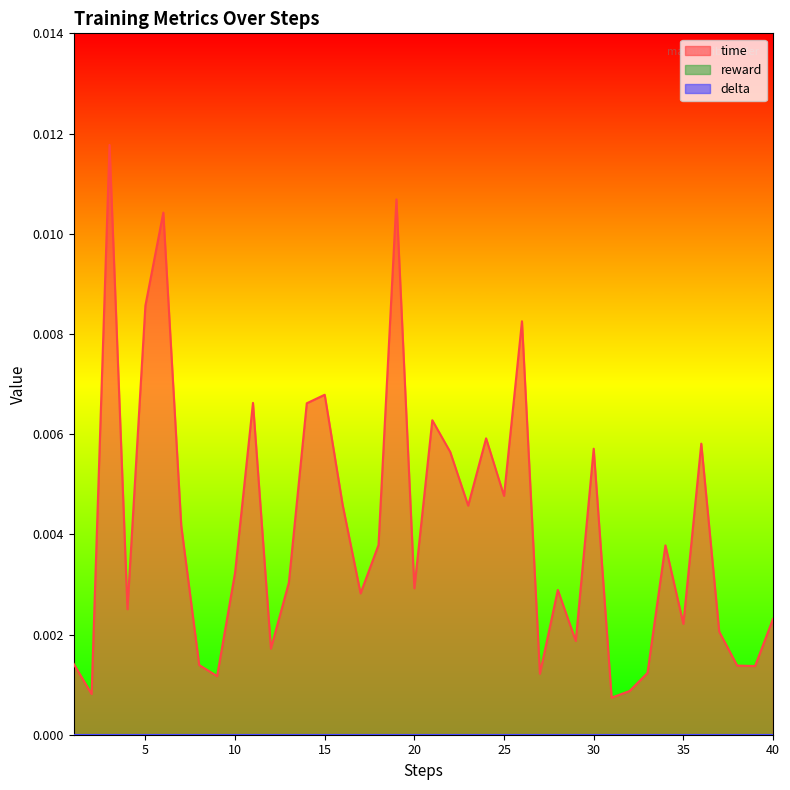

True or false: reward and delta intersect in this chart.

False